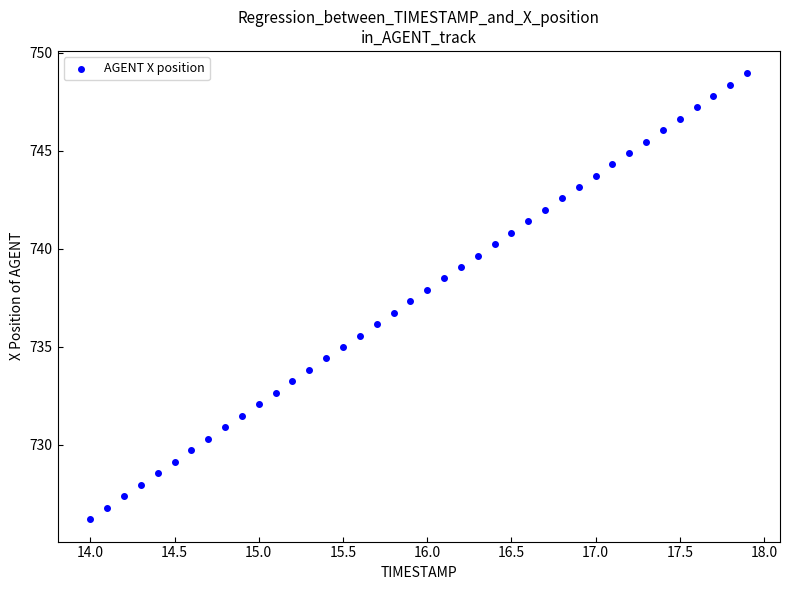

What is the range of X values (max minus min)?

3.9